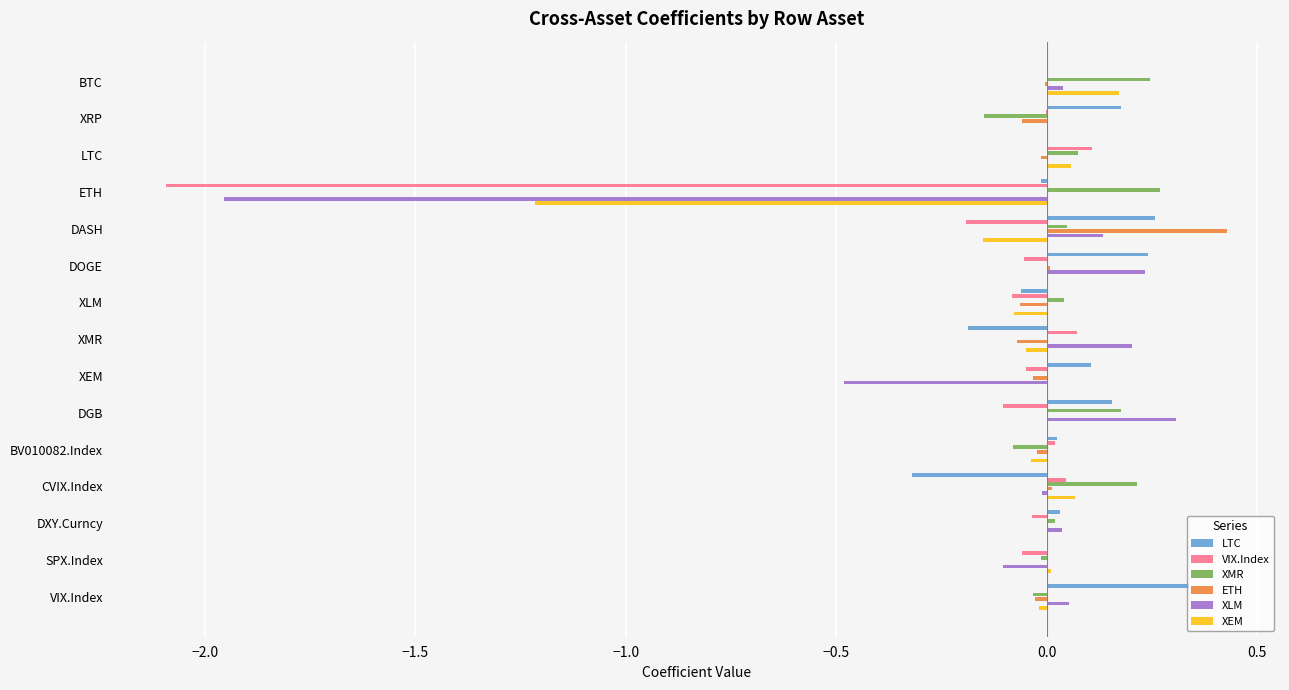

Is it true that XEM equals 0.2 at BTC?

True